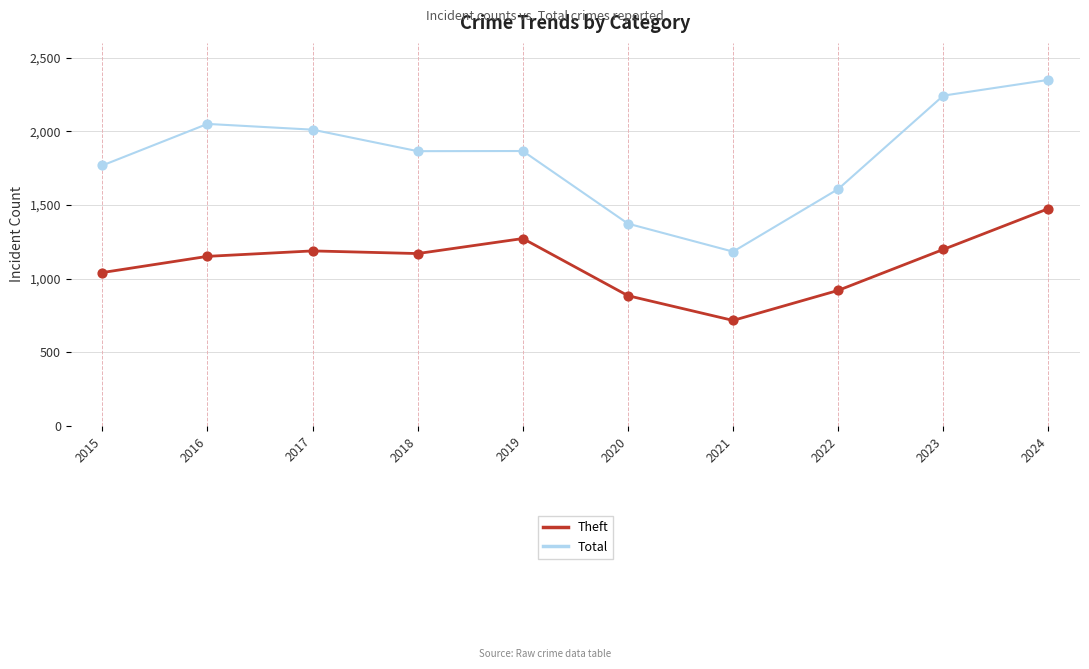

What are all the series names shown in the legend?

Theft, Total